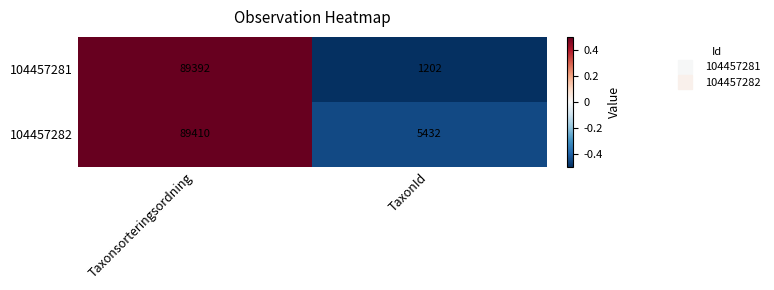

What is the average value of the 104457281 series?

45297